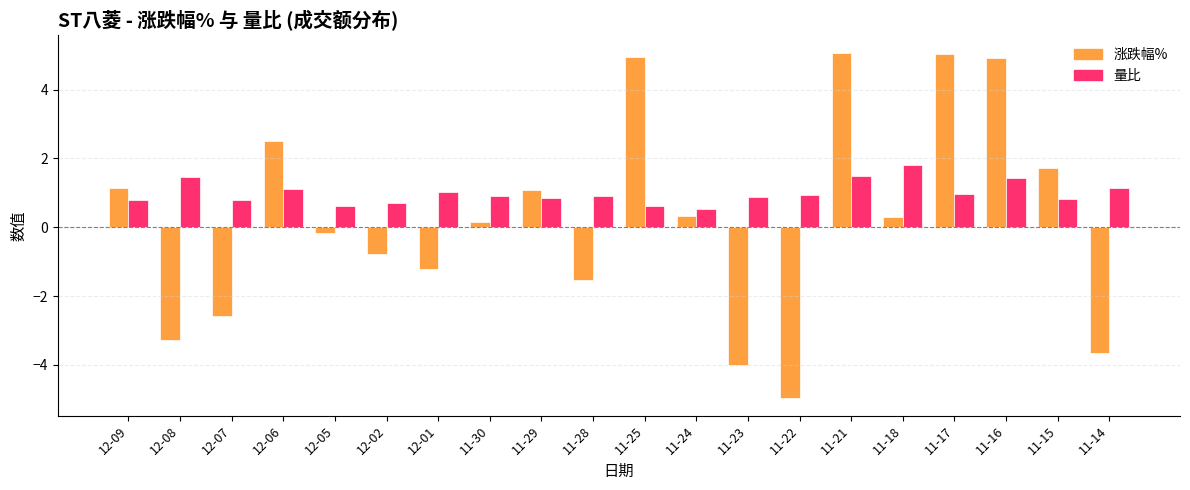

What position from the right is 12-01?

14